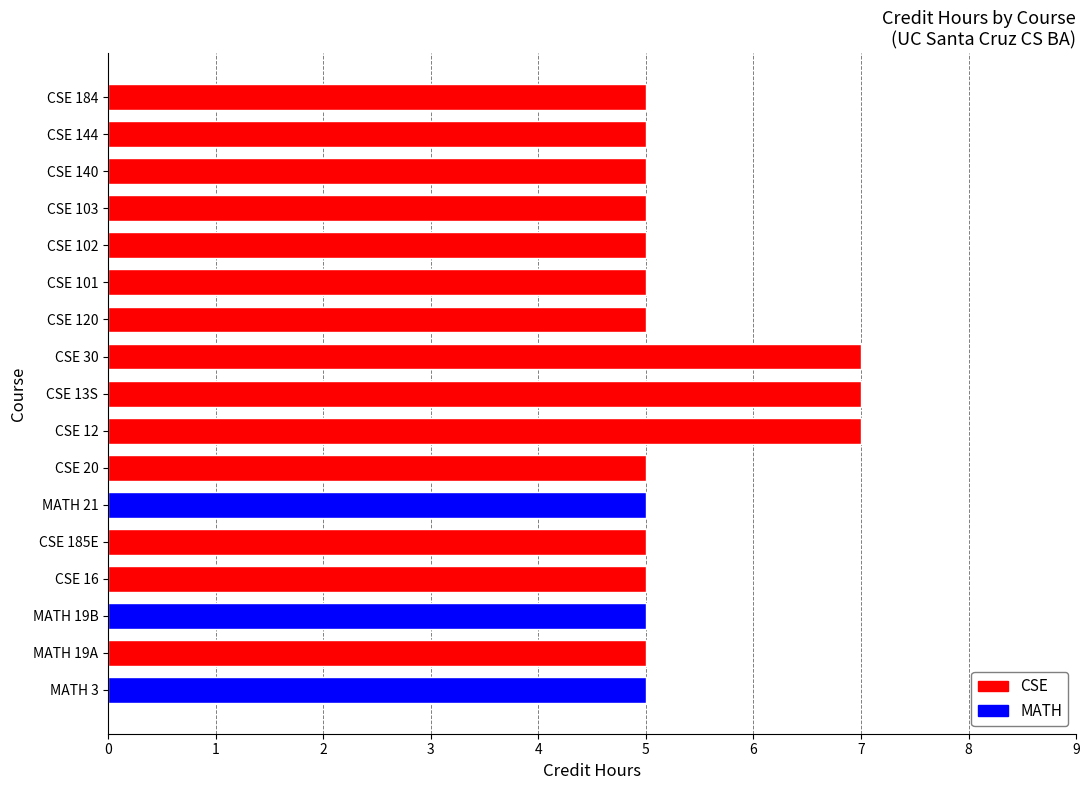

Between CSE 120 and CSE 144, which is larger?

CSE 120